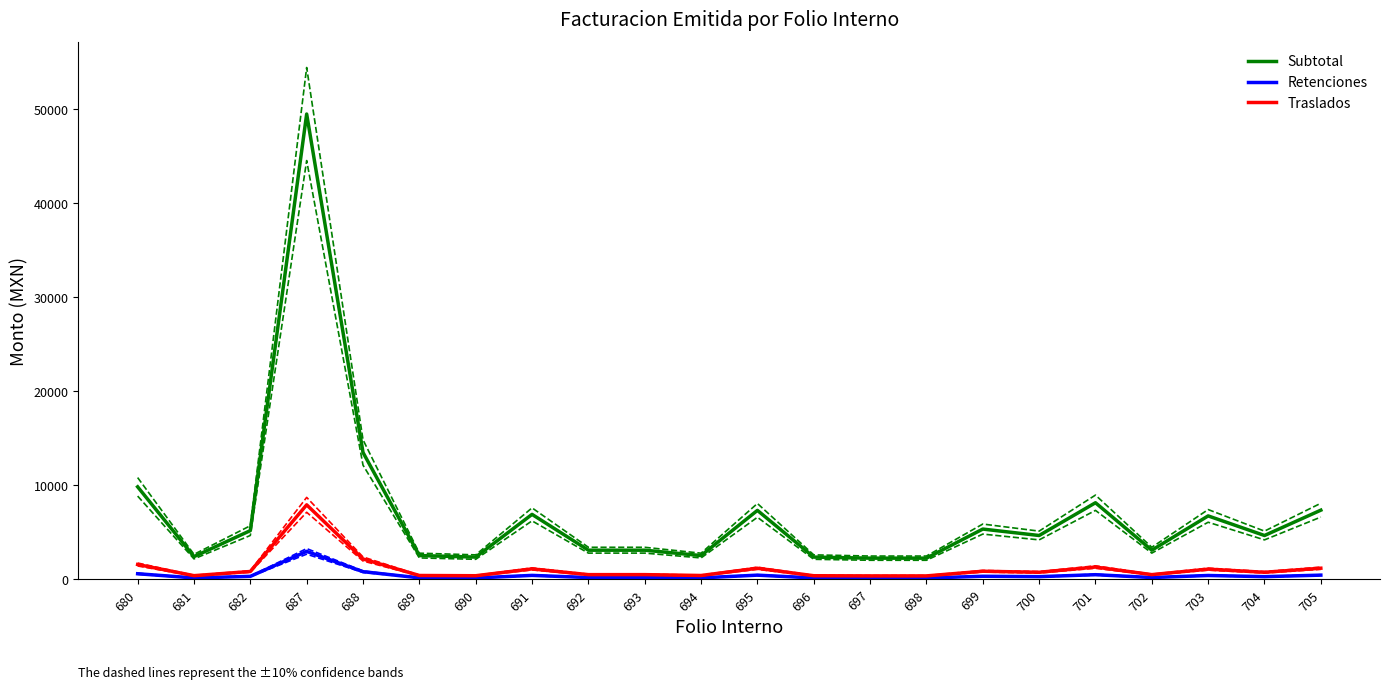

Reading left to right, extract all data points from this chart.

Subtotal: 680=9828.8	681=2408.4	682=5174.8	687=49455.9	688=13479.3	689=2522.3	690=2359.6	691=6899.7	692=3091.8	693=3091.8	694=2522.3	695=7323.9	696=2359.6	697=2245.7	698=2245.7	699=5337.5	700=4654.1	701=8136.4	702=3091.8	703=6737.0	704=4654.1	705=7348.1
Retenciones: 680=589.7	681=144.5	682=310.5	687=2967.4	688=808.8	689=151.3	690=141.6	691=414.0	692=185.5	693=185.5	694=151.3	695=439.4	696=141.6	697=134.7	698=134.7	699=320.2	700=279.2	701=488.2	702=185.5	703=404.2	704=279.2	705=440.9
Traslados: 680=1572.6	681=385.3	682=828.0	687=7912.9	688=2156.7	689=403.6	690=377.5	691=1104.0	692=494.7	693=494.7	694=403.6	695=1171.8	696=377.5	697=359.3	698=359.3	699=854.0	700=744.6	701=1301.8	702=494.7	703=1077.9	704=744.6	705=1175.7